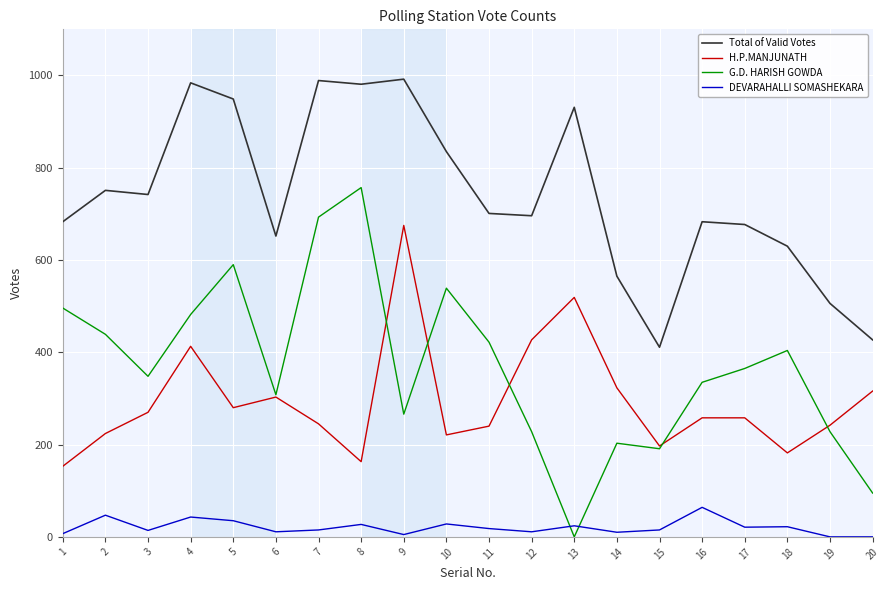

The value of G.D. HARISH GOWDA at 18 is 121. True or false?

False